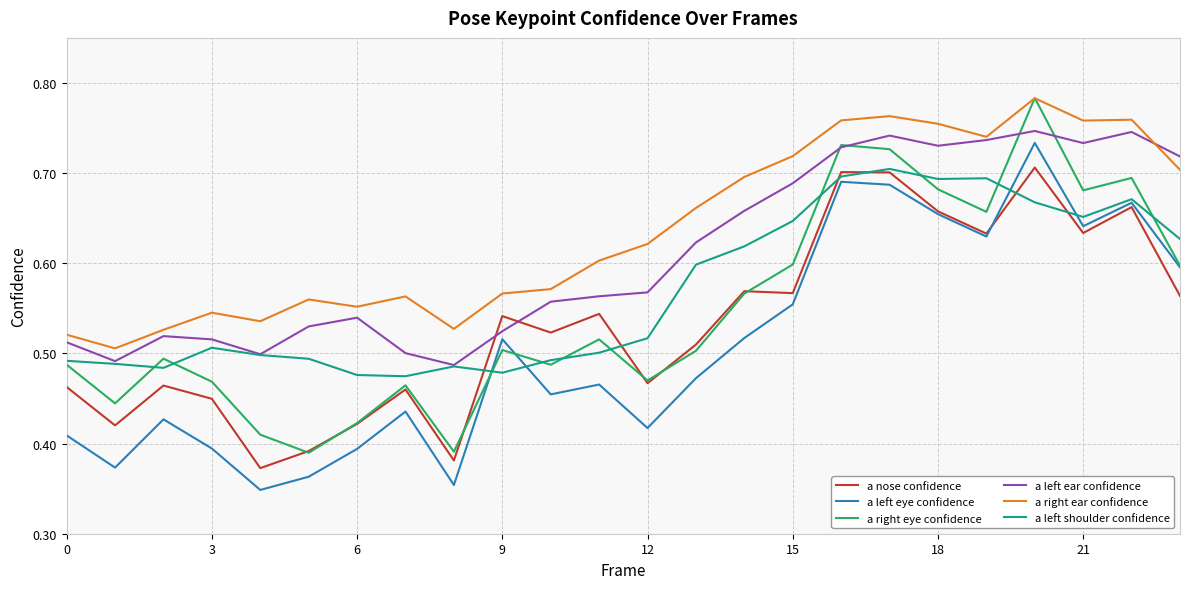

How many categories are shown in the chart?

24